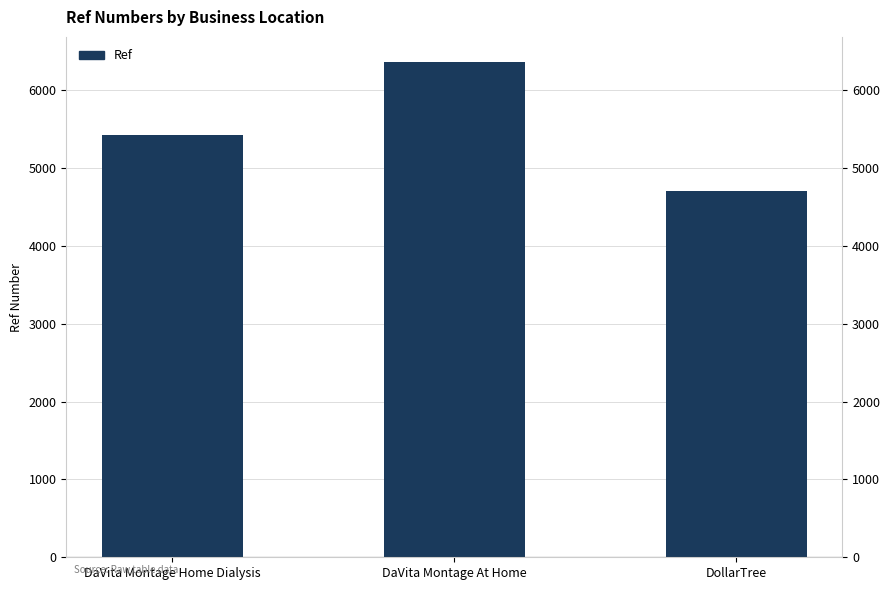

List the labels in order of value, largest first.

DaVita Montage At Home, DaVita Montage Home Dialysis, DollarTree